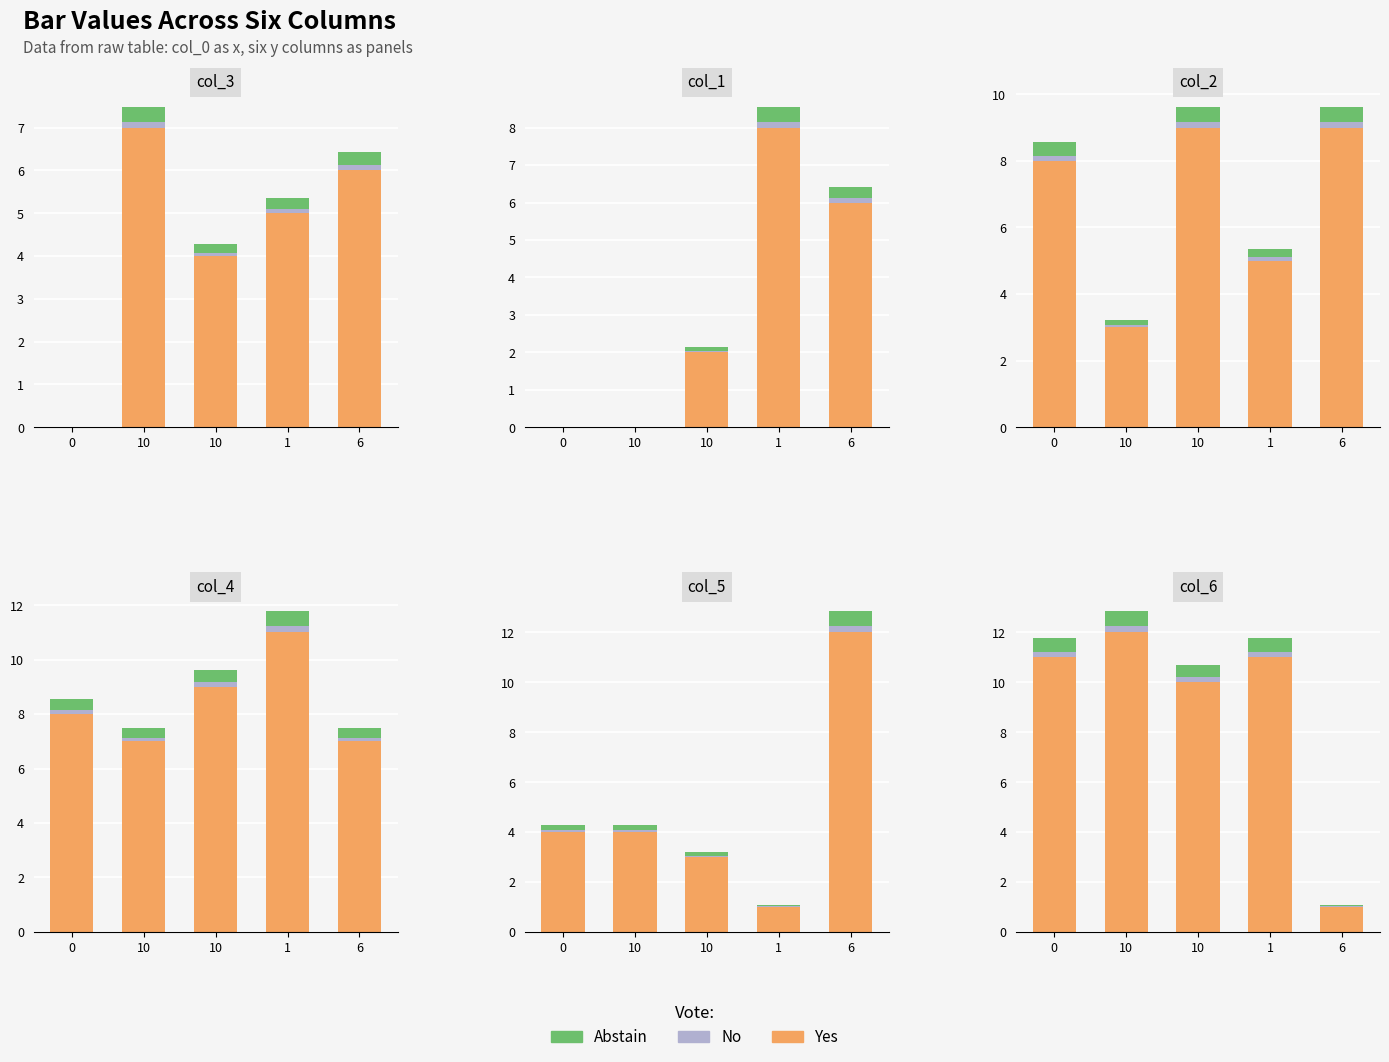

Reading right to left, extract all data points from this chart.

Yes: 6=1.0	1=11.0	10=10.0	10=12.0	0=11.0
No: 6=0.0	1=0.2	10=0.2	10=0.2	0=0.2
Abstain: 6=0.1	1=0.6	10=0.5	10=0.6	0=0.6